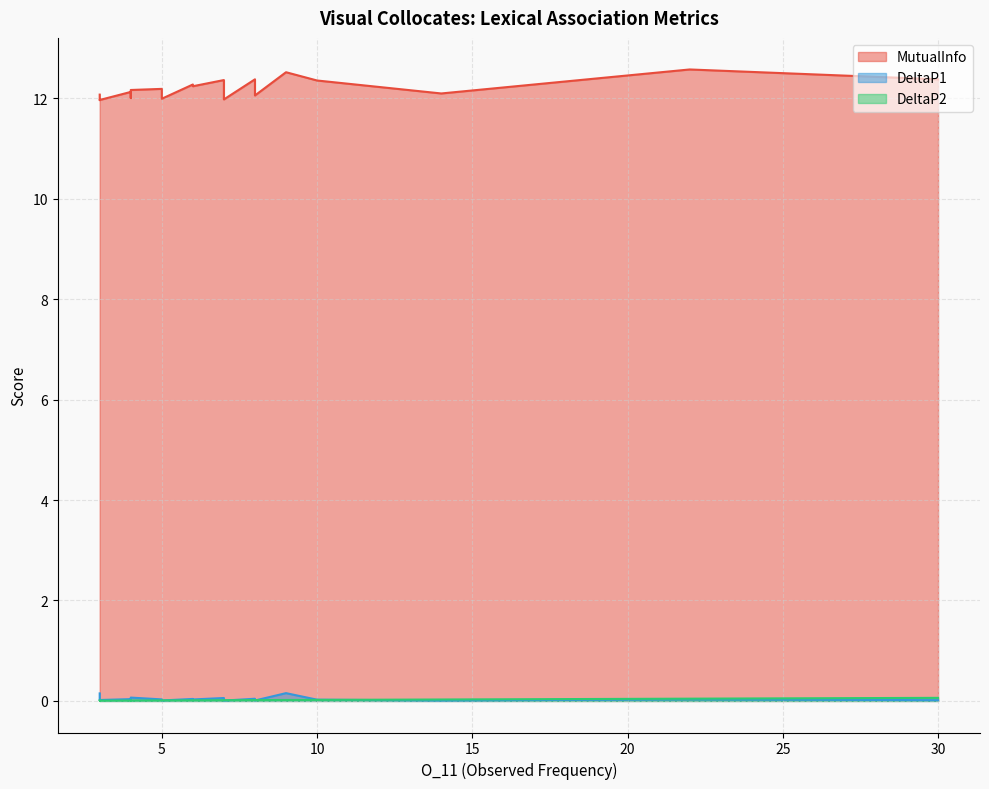

True or false: DeltaP1 and MutualInfo cross at least once.

False